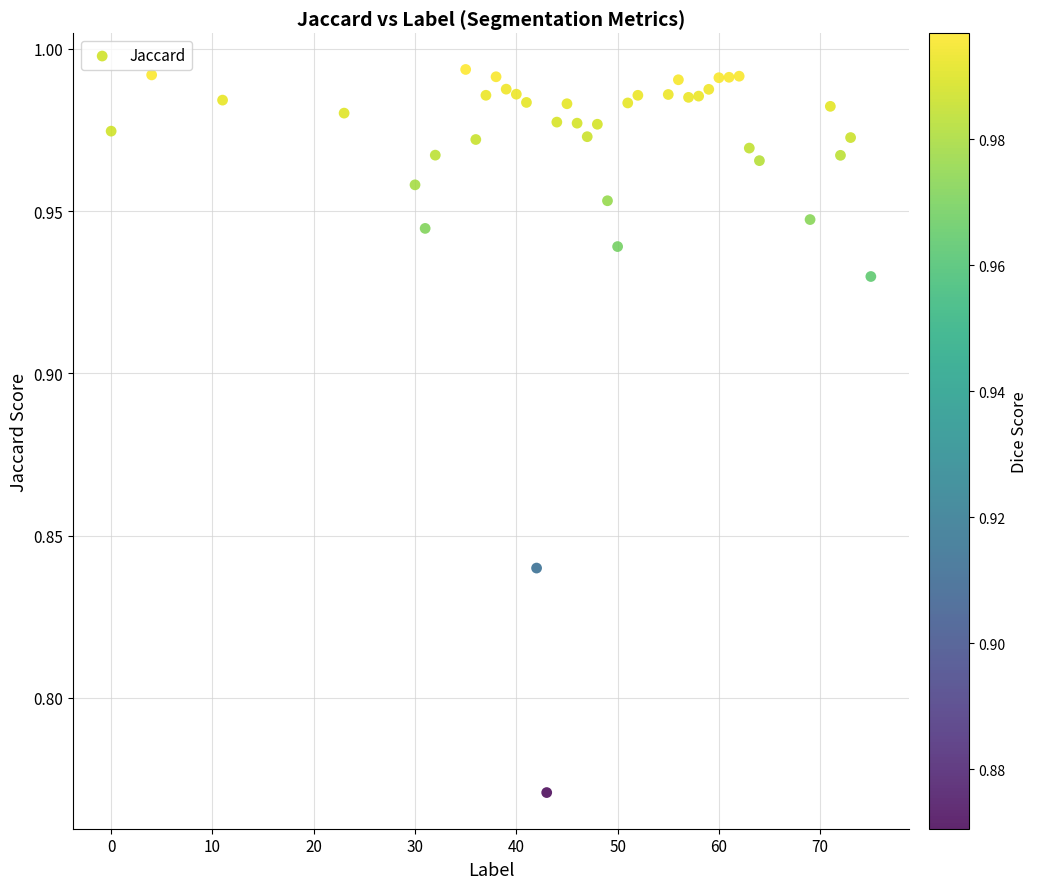

What is the range of X values (max minus min)?

75.0